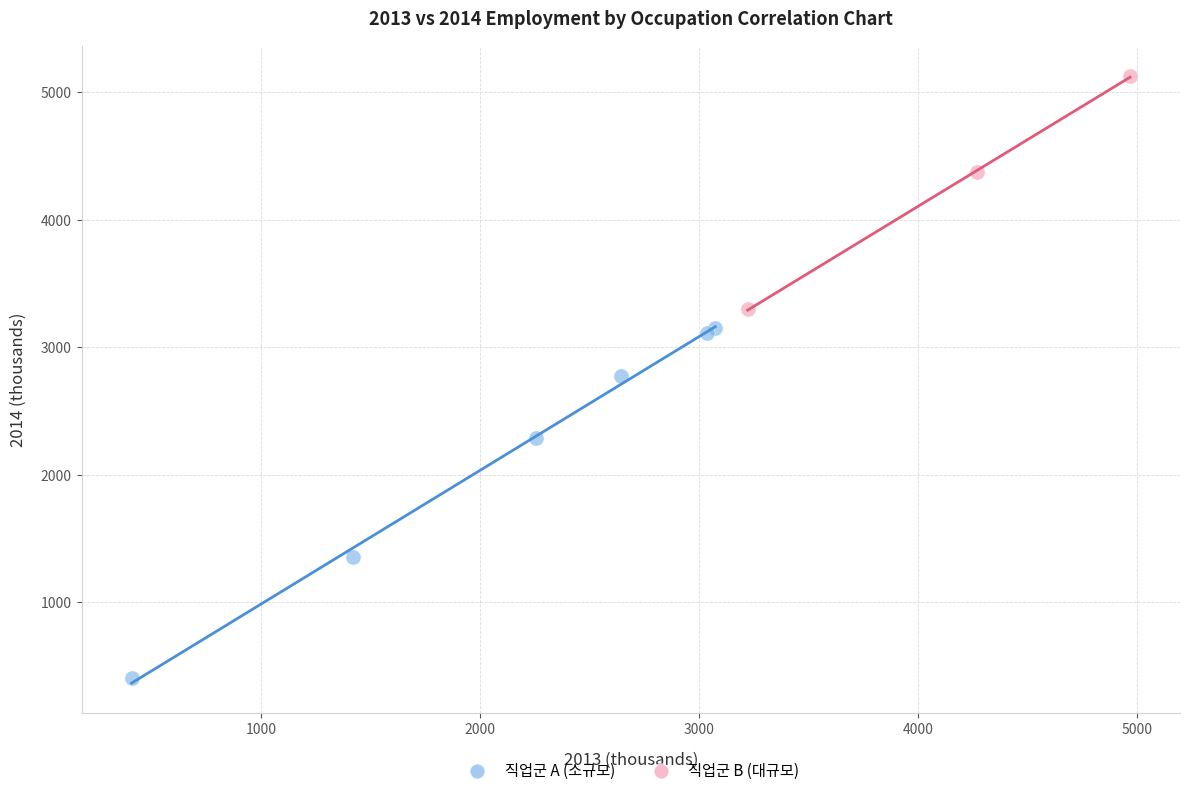

Which series reaches the maximum Y coordinate?

직업군 B (대규모)